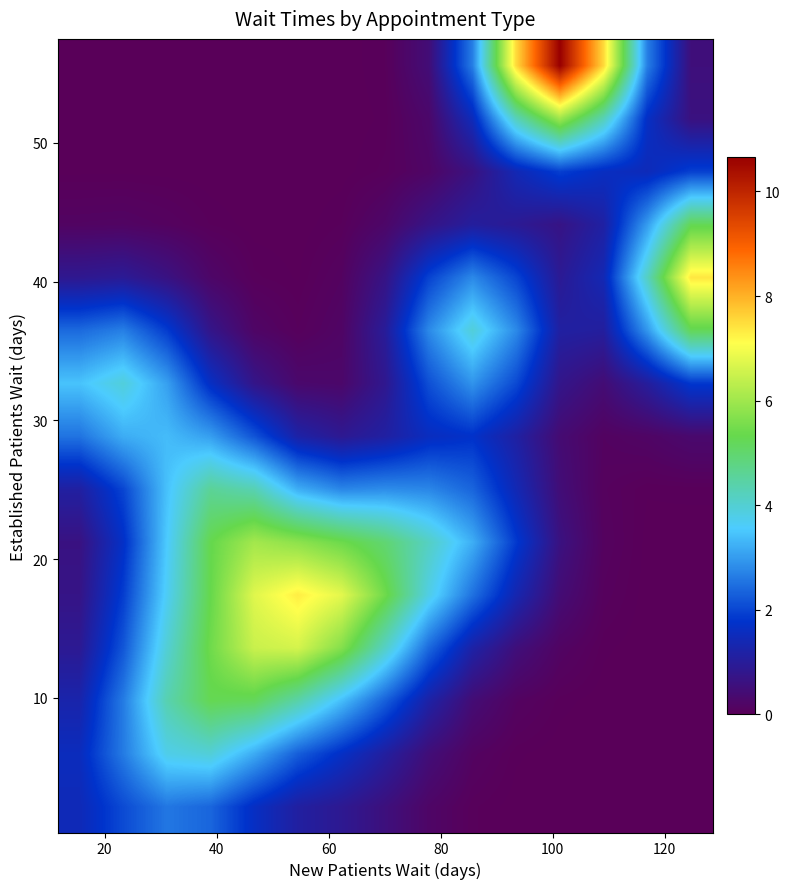

How many data points does each series have?

15